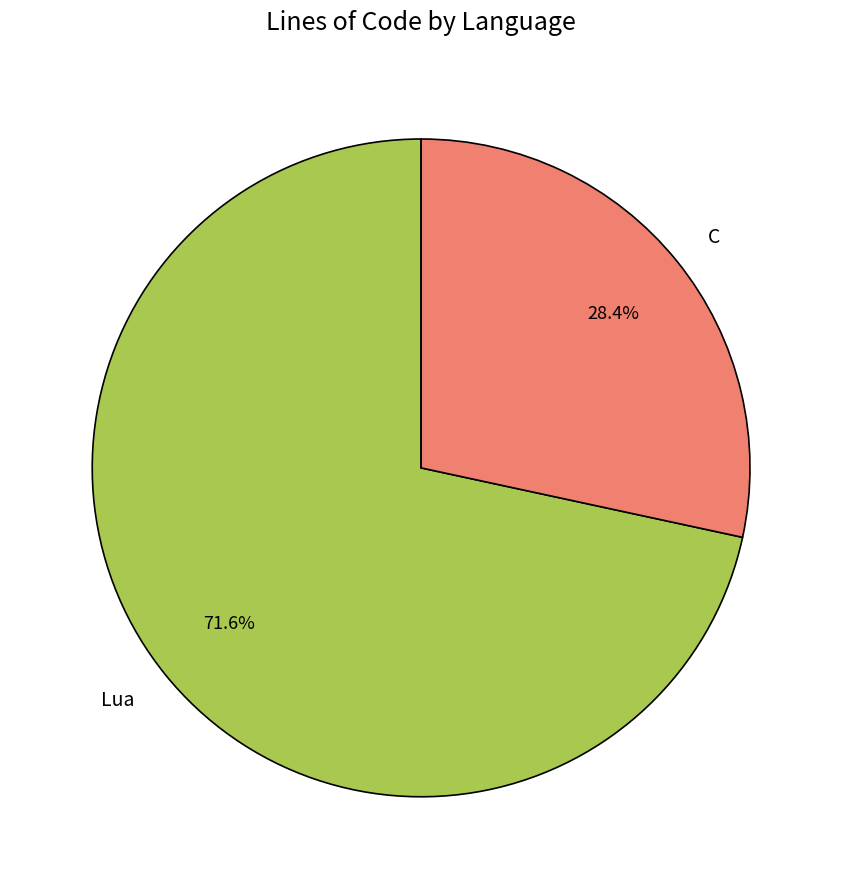

Combined, what portion of the pie is Lua and C?

100.0%